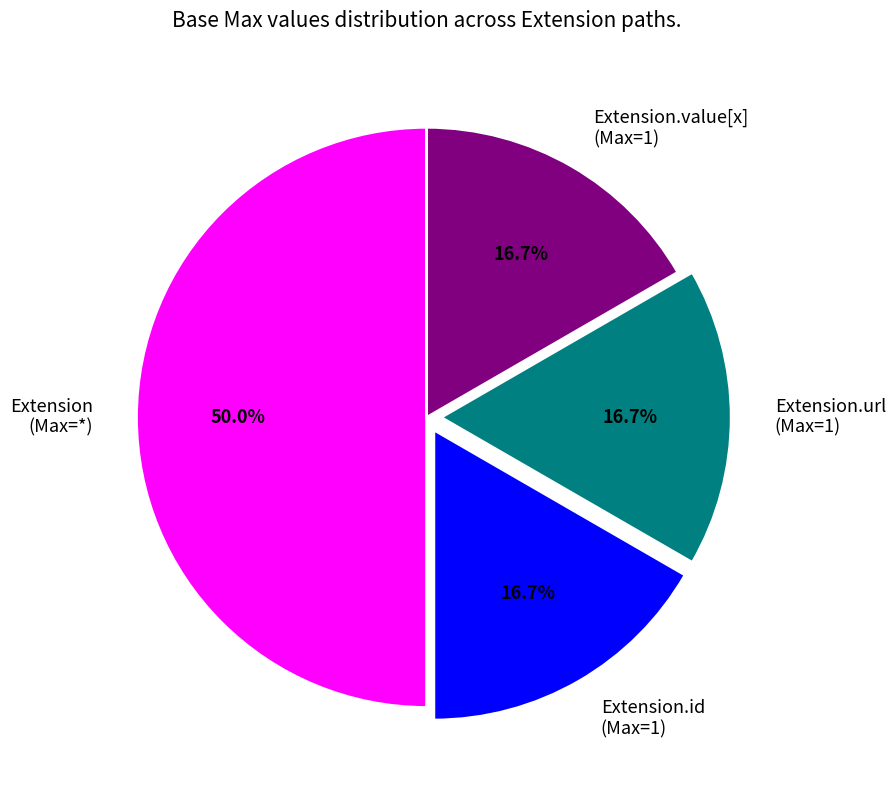

Approximately how many times larger is the value at Extension.id (Max=1) compared to Extension.url (Max=1)?

1.0